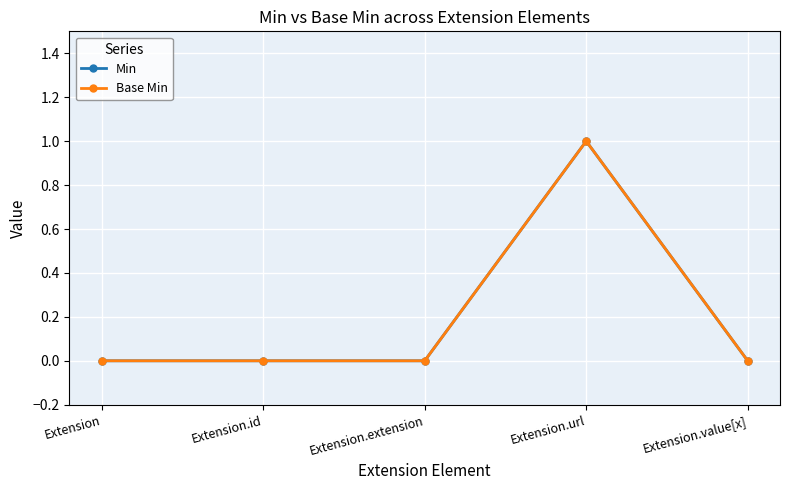

Does the chart have visible grid lines?

Yes